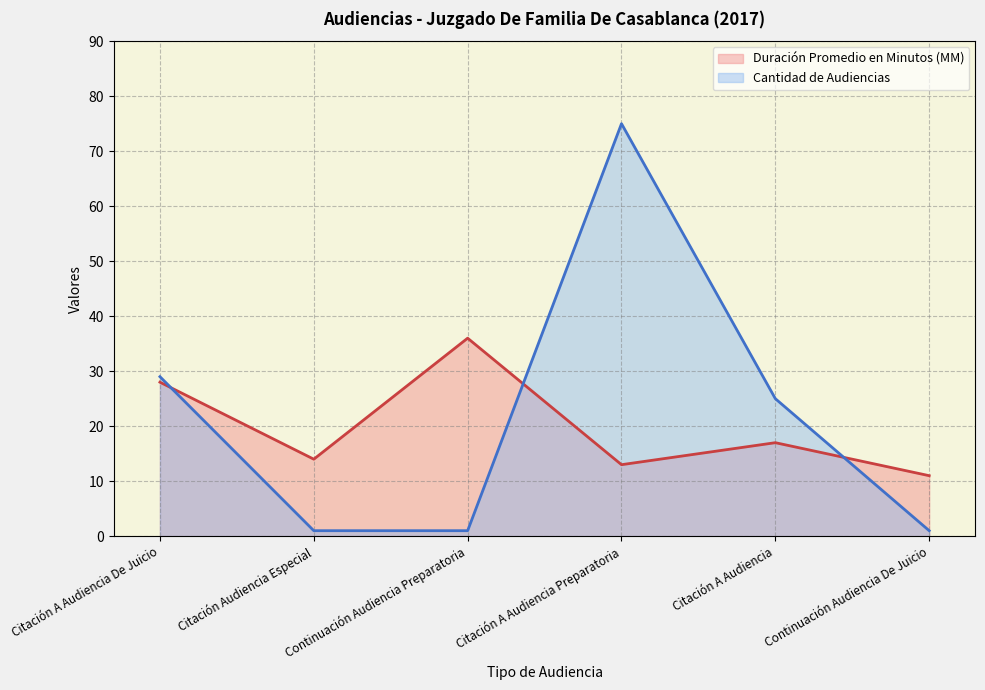

Which category has the highest value across all series?

Citación A Audiencia Preparatoria